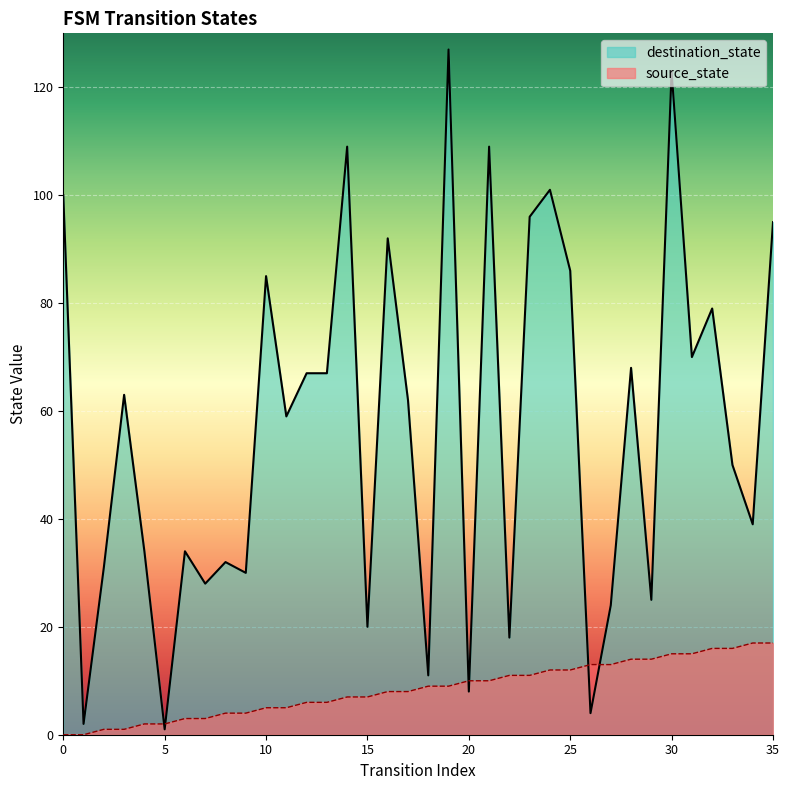

How many distinct data groups are displayed?

2